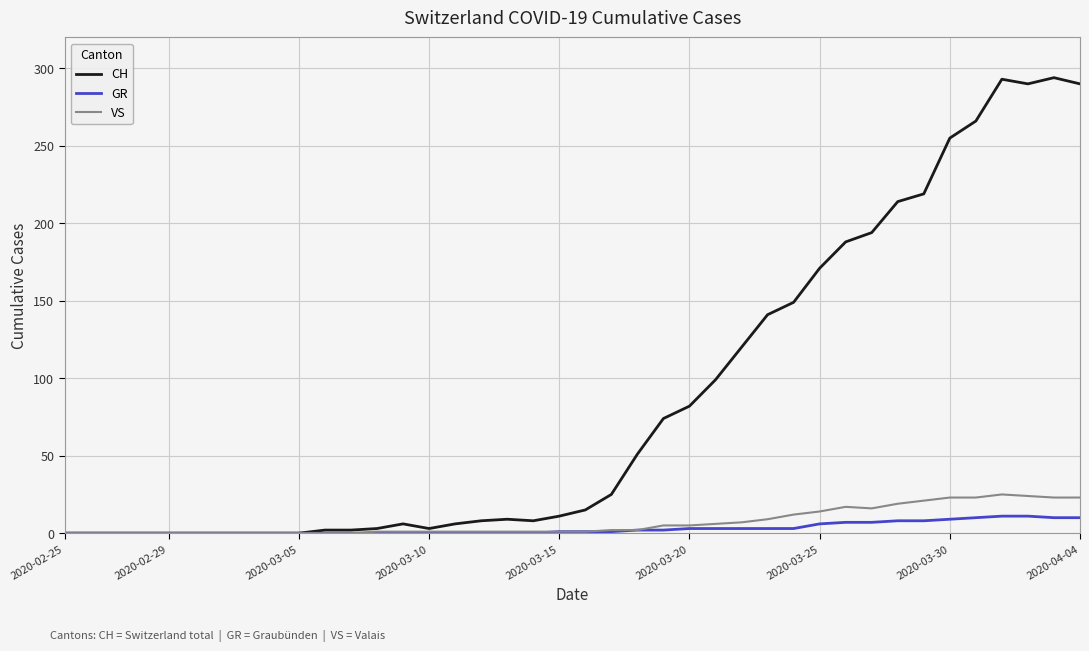

Which series has the widest spread of values?

CH